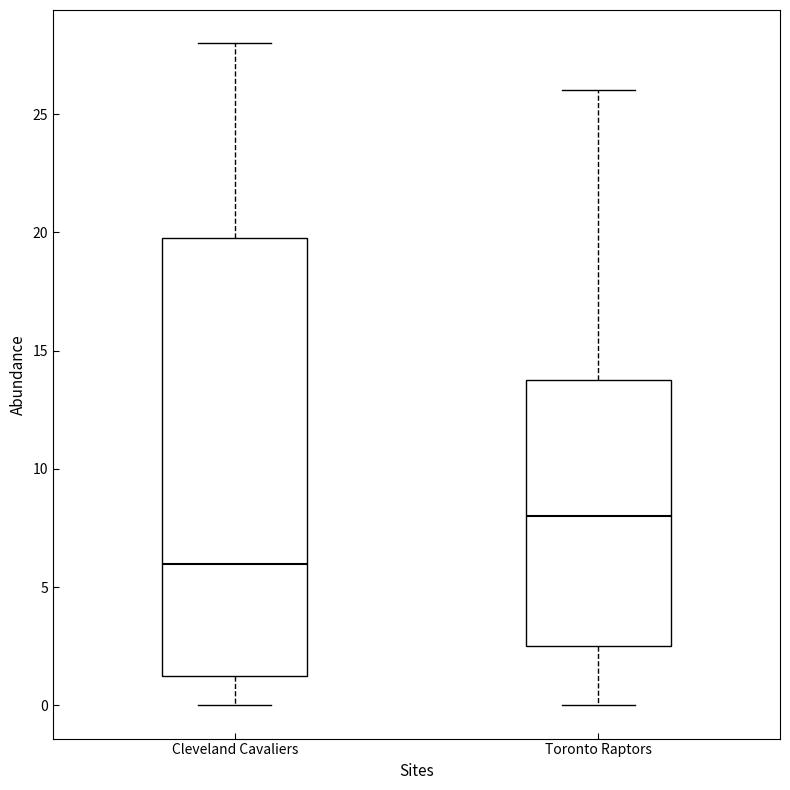

Reading left to right, transcribe this box plot: for each box, give where its median line is, the range the box spans, and where its two whiskers end, as read against the y-axis. The values are not printed on the chart, so give them approximately, as read against the axis.

Cleveland Cavaliers: median 6.0, box 1.5 to 20.0, whiskers 0.0 to 28.0
Toronto Raptors: median 8.0, box 2.5 to 14.0, whiskers 0.0 to 26.0